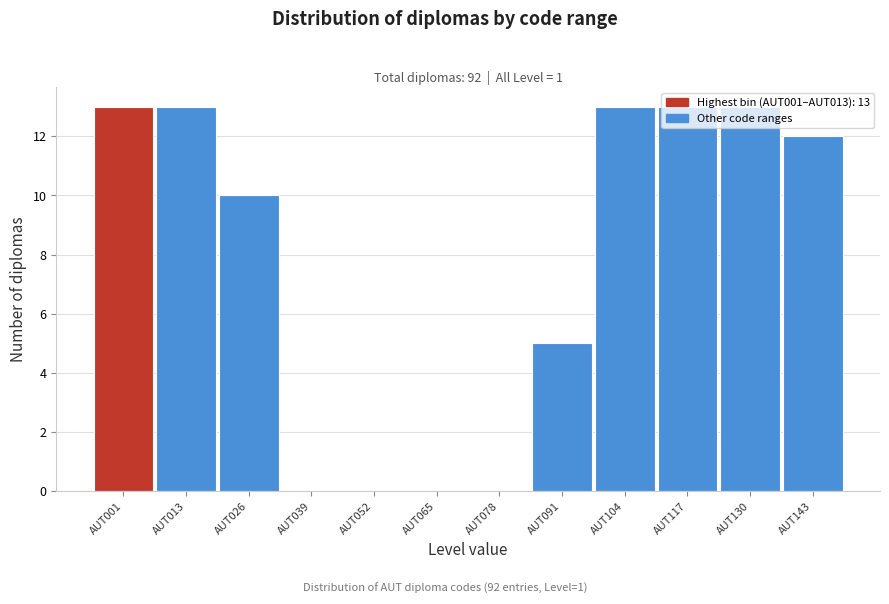

True or false: the data shows 8 at AUT104.

False